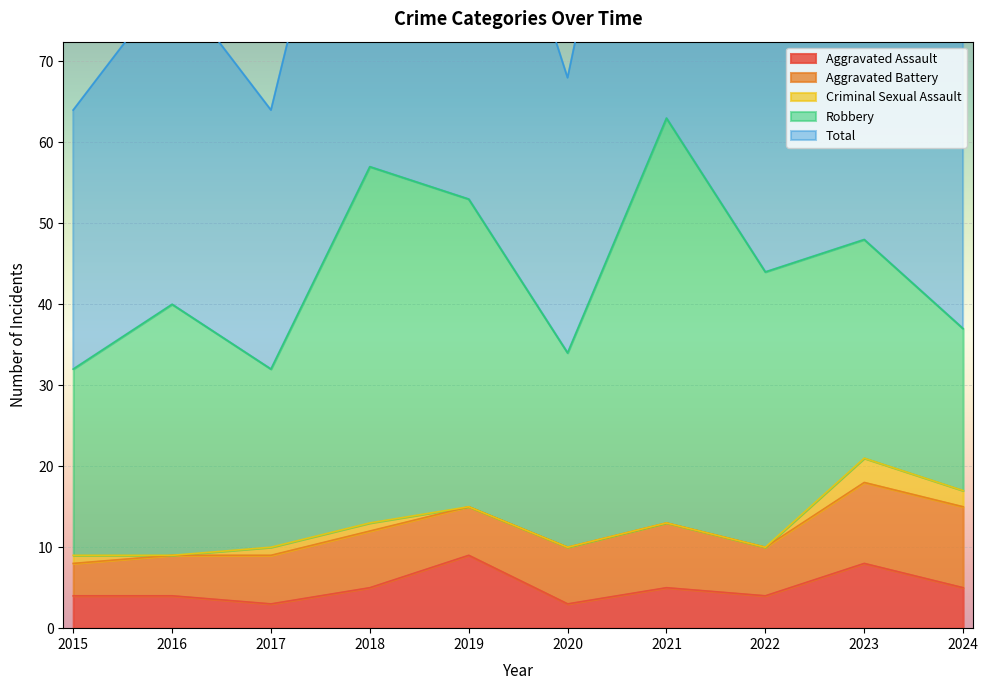

What is the difference between the maximum and minimum values in the Robbery series?

30